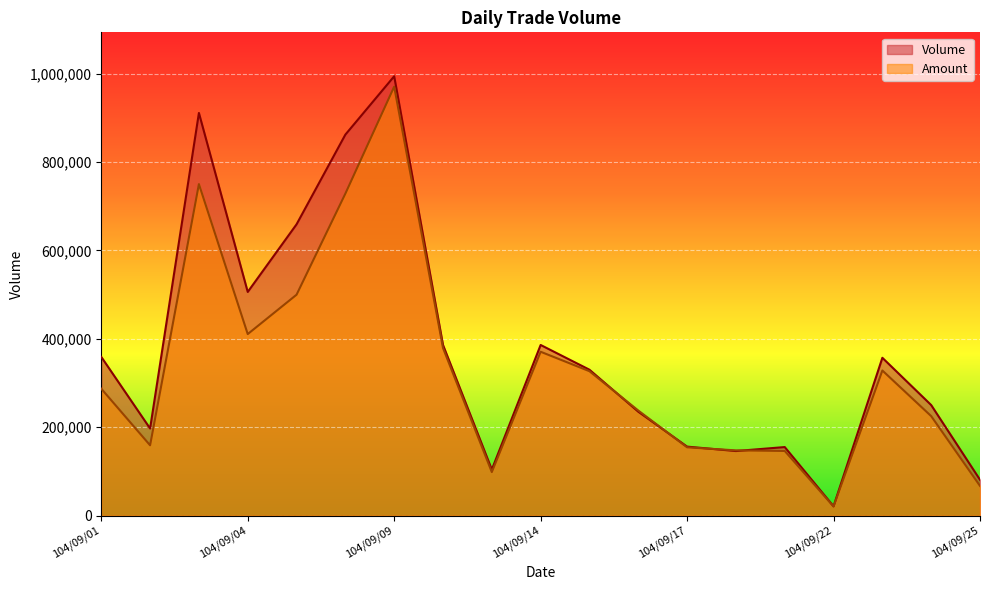

Does the chart display data point markers on the line(s)?

No